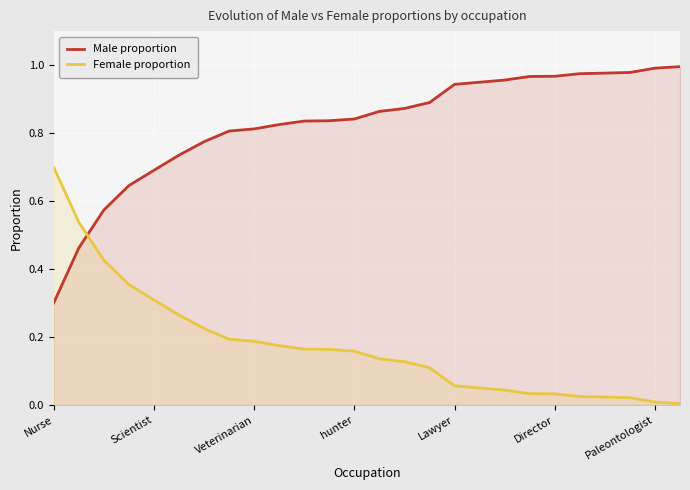

What is the difference between the maximum and minimum values in the Female proportion series?

0.7